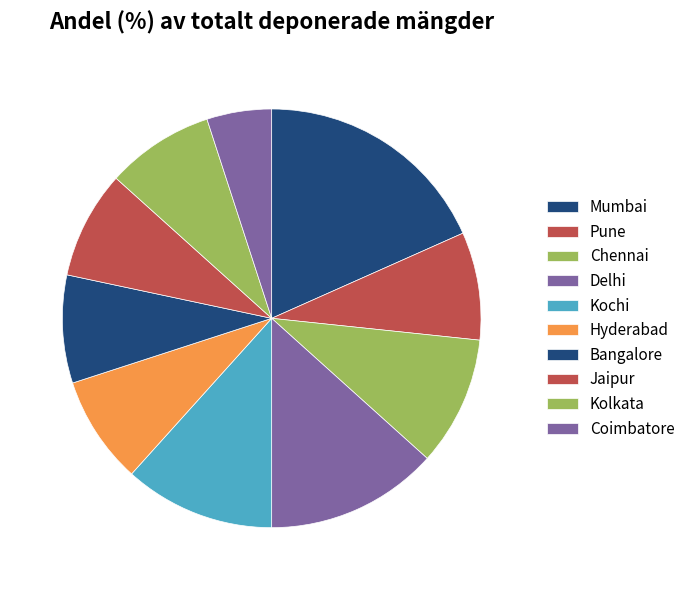

Which category has the biggest portion of the pie?

Mumbai